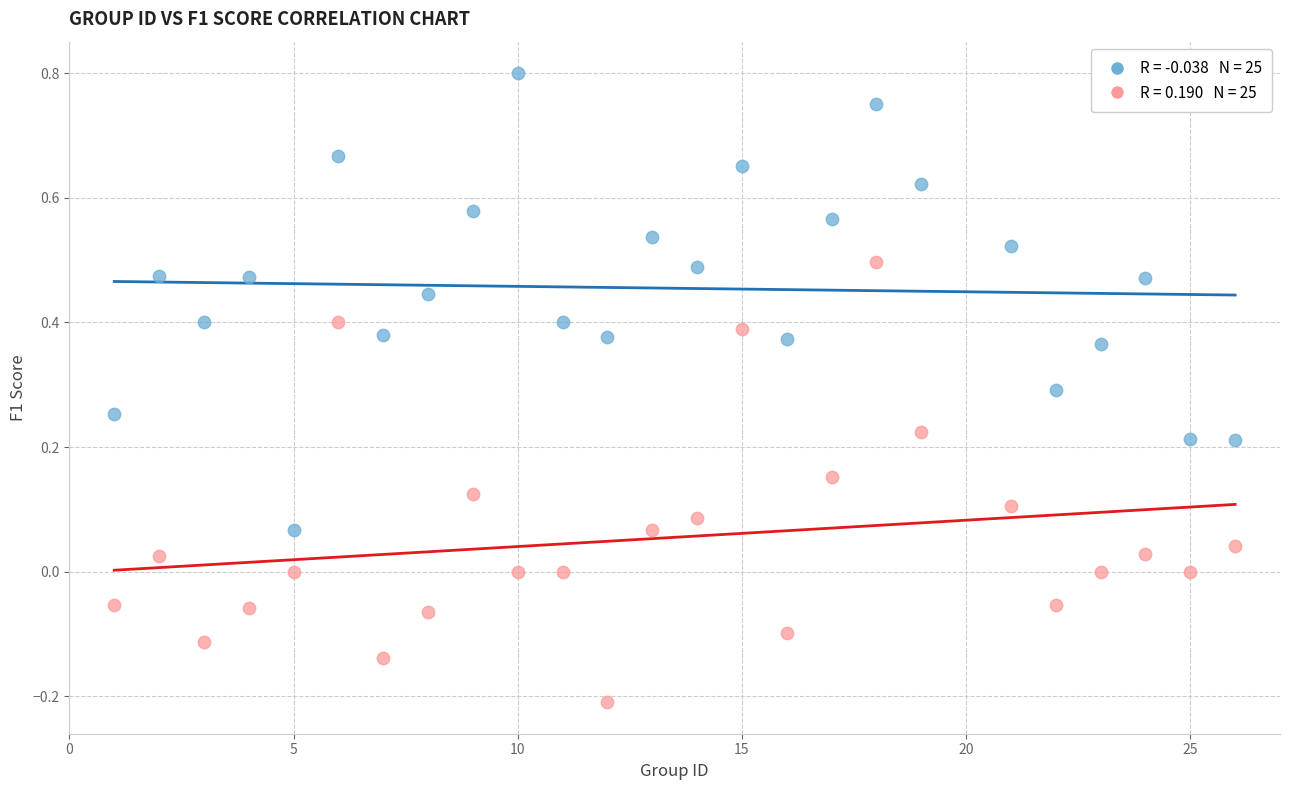

Across all data points, what is the range of Y values (max minus min)?

1.0